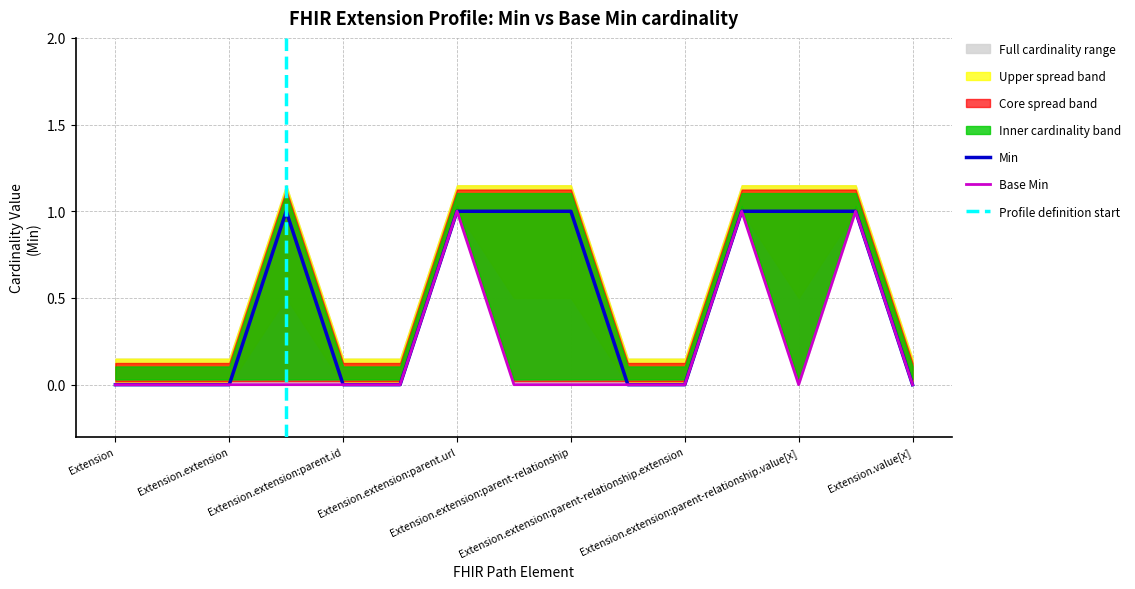

What is the value of the Base Min point at the 7th from the left?

1